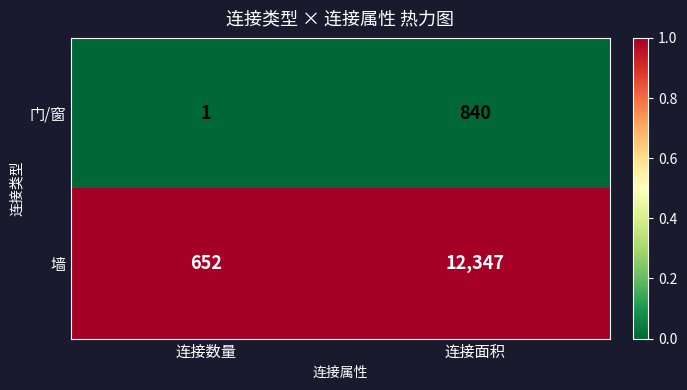

Reading left to right, list all the values displayed in this chart.

门/窗: 1	840
墙: 652	12347